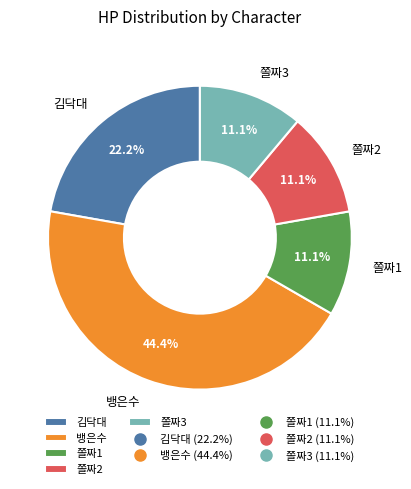

Between 쫄짜1 and 뱅은수, which is larger?

뱅은수